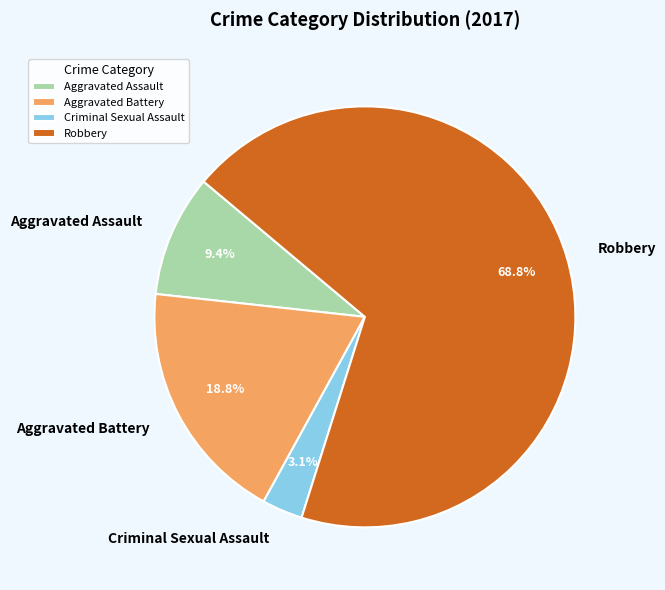

The Aggravated Battery slice represents 19% of the pie. True or false?

True